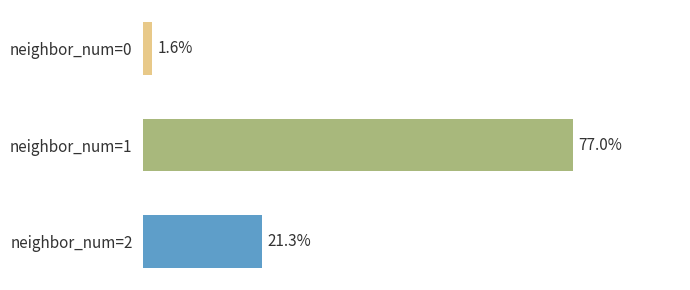

Does the chart contain any negative values?

No